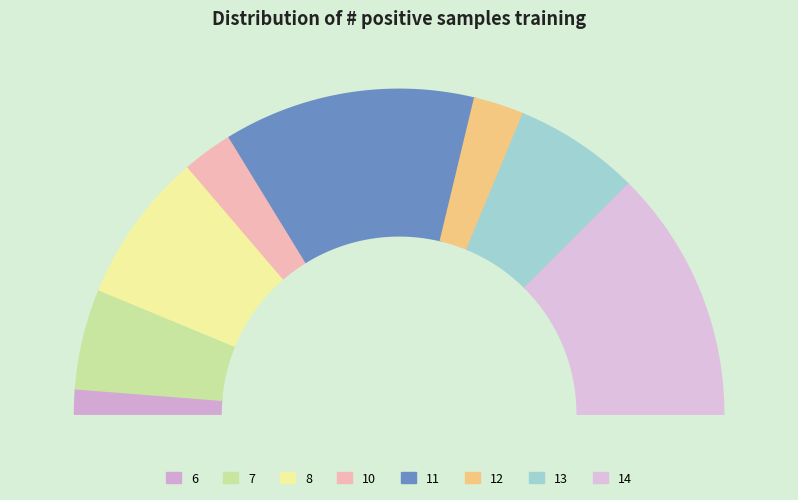

Is the sum of 11 and 8 greater than half?

No